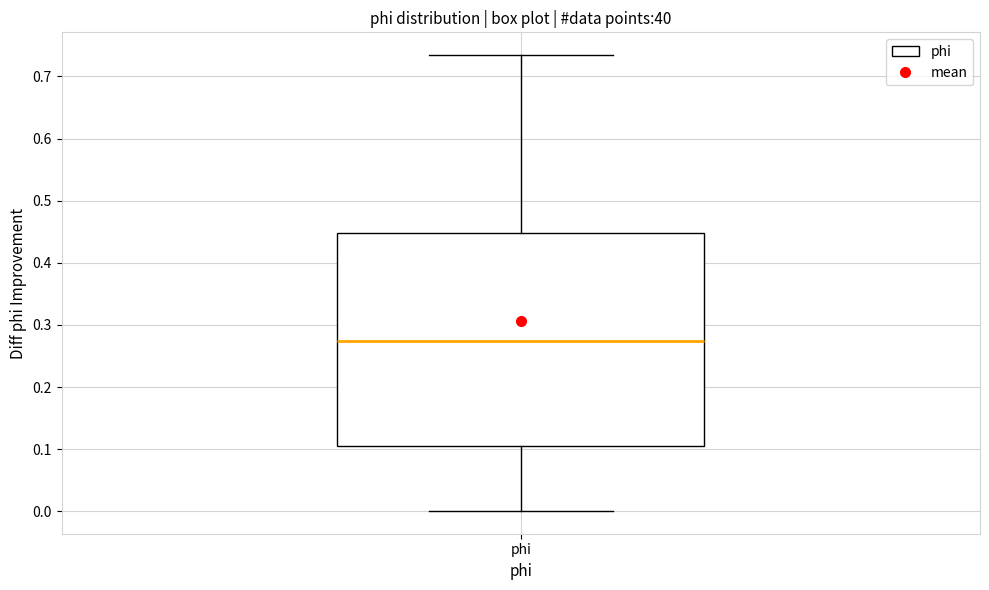

Where does the lower whisker of the box for phi end on the y-axis? The values are not printed on the chart, so give them approximately, as read against the axis.

0.00